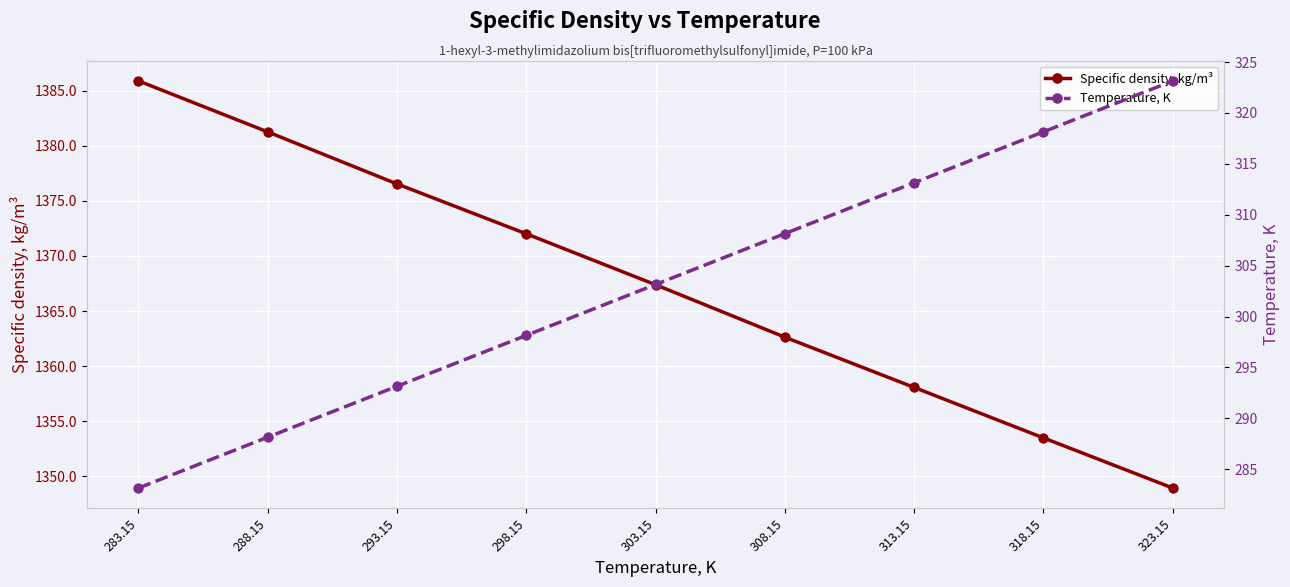

Which series contains the highest Y value?

Specific density, kg/m³